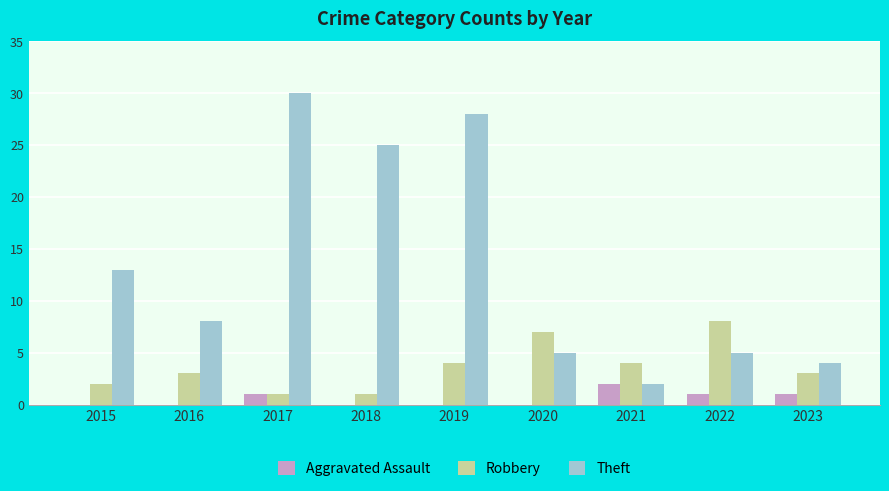

What are all the series names shown in the legend?

Aggravated Assault, Robbery, Theft